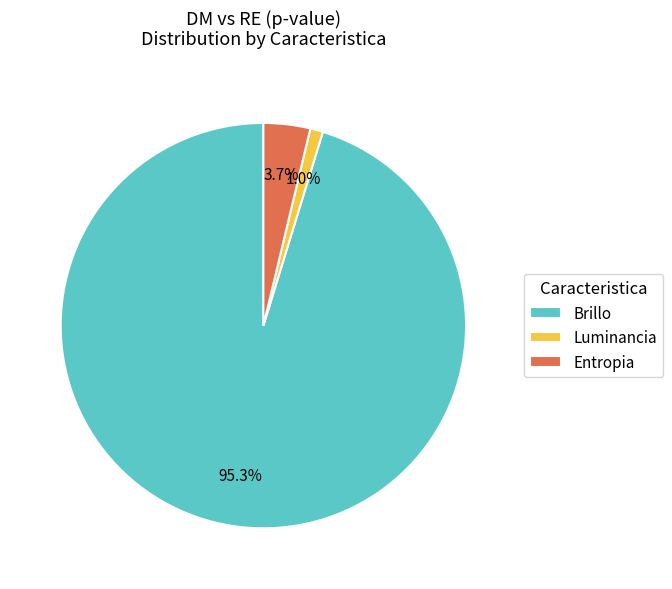

What is the smallest slice in the pie chart?

Luminancia